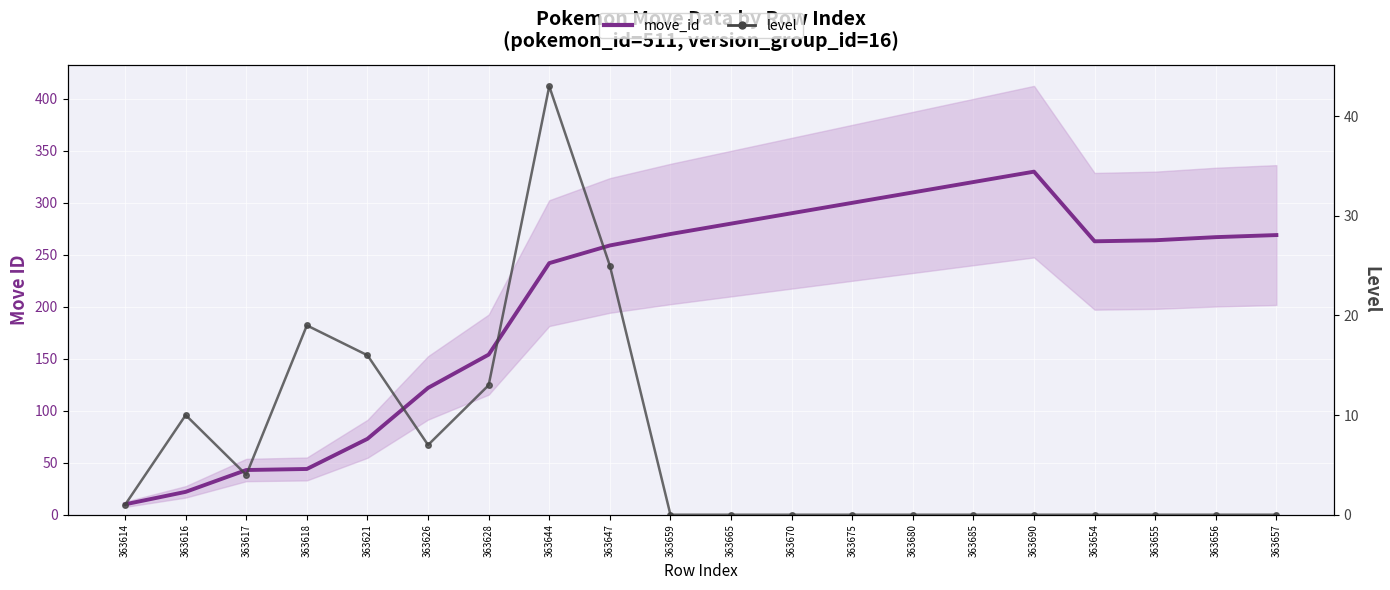

At which category does level reach its first local peak?

363616